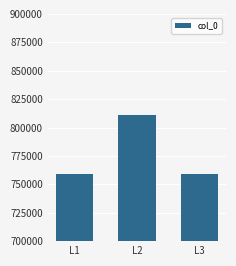

What is the value of the 3rd bar from the left?

759318